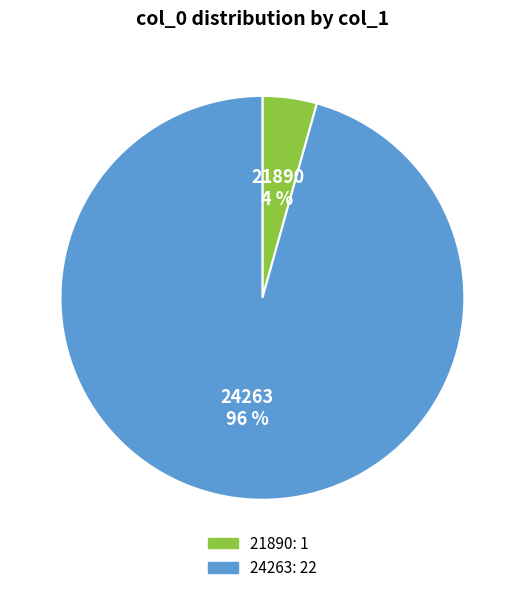

To the nearest percent, what portion does 24263 represent?

96%